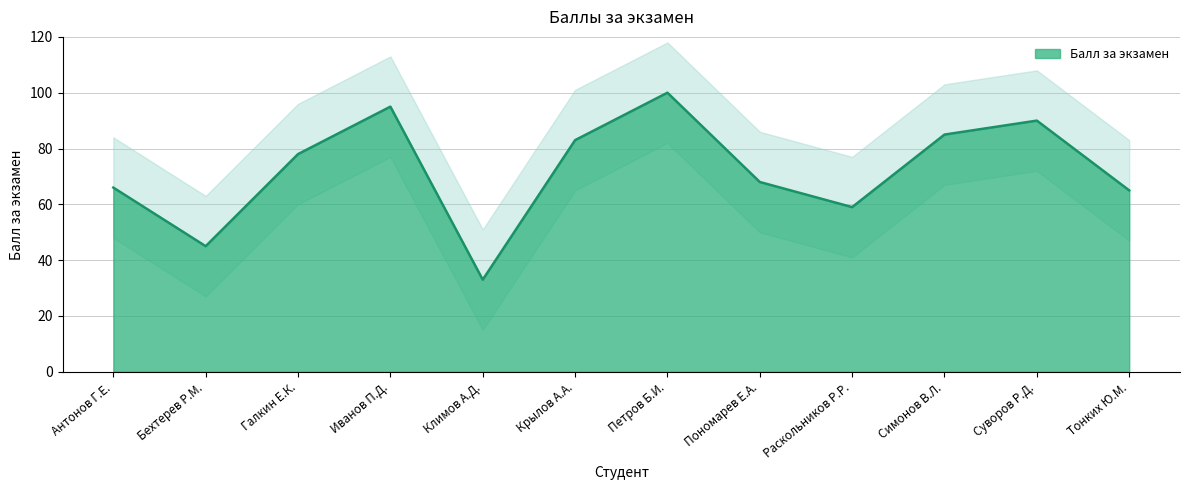

List the labels in order of value, largest first.

Петров Б.И., Иванов П.Д., Суворов Р.Д., Симонов В.Л., Крылов А.А., Галкин Е.К., Пономарев Е.А., Антонов Г.Е., Тонких Ю.М., Раскольников Р.Р., Бехтерев Р.М., Климов А.Д.